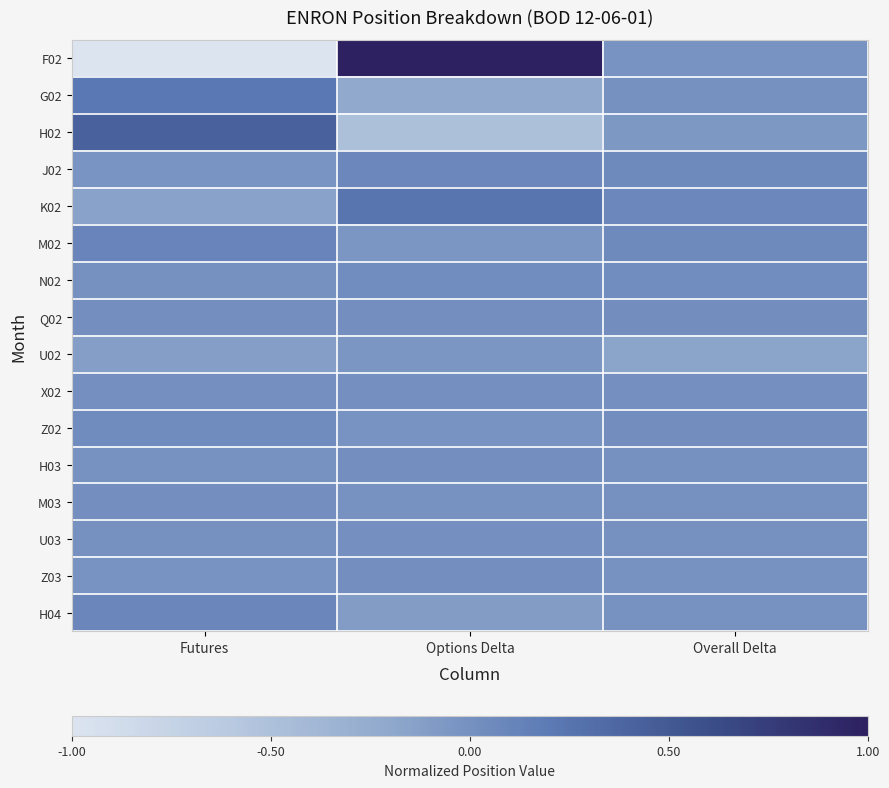

At how many categories does at least one series exceed 0?

3